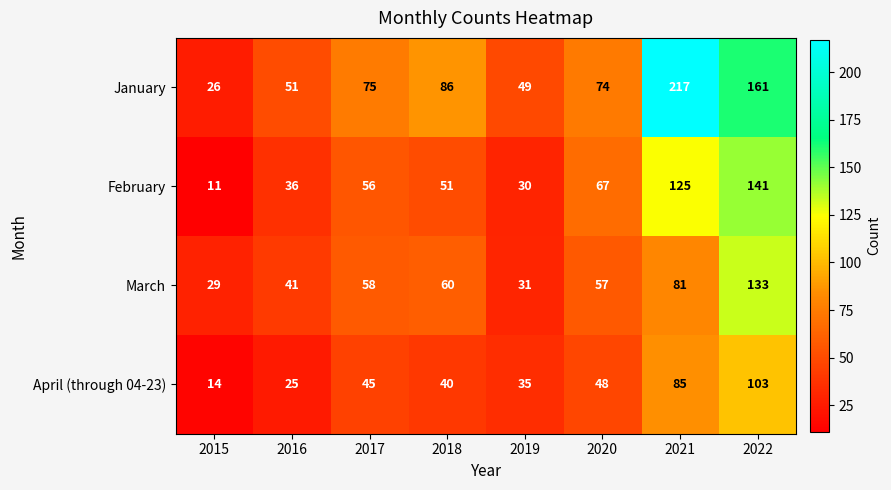

How many categories are shown in the chart?

8